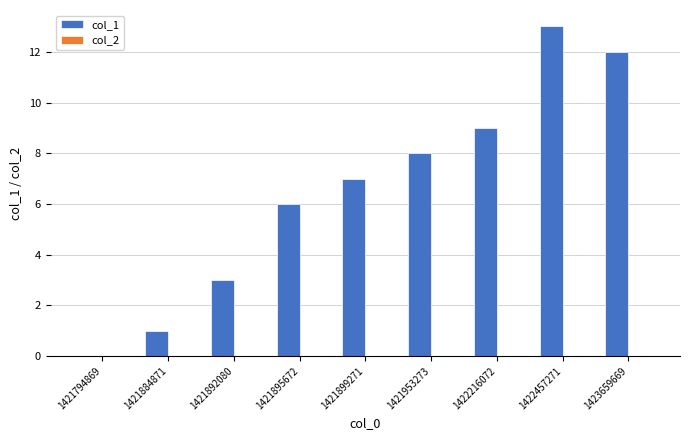

At which category does the chart reach its peak across all series?

1422457271